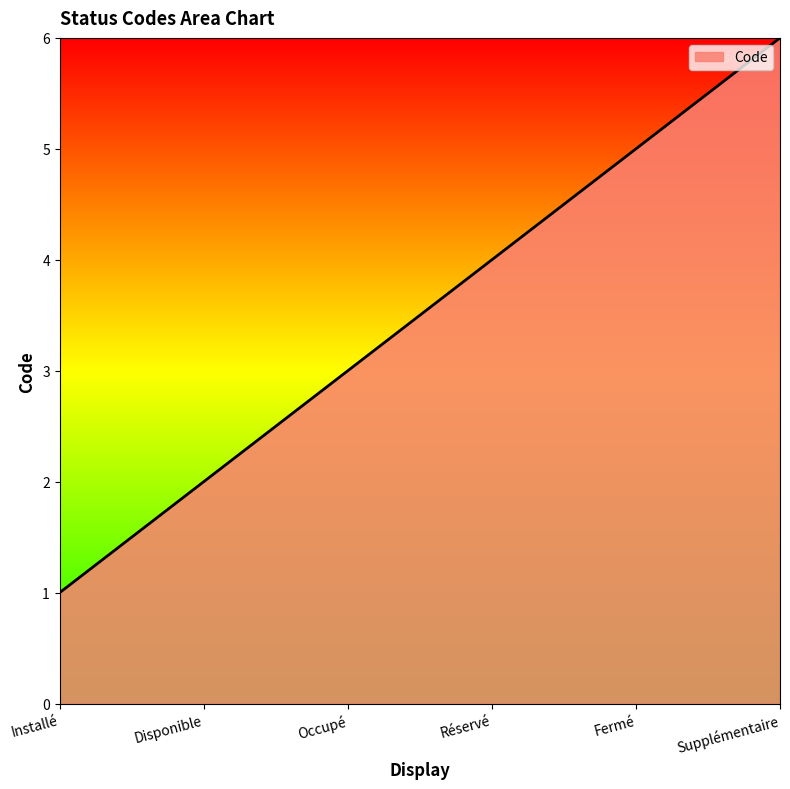

What is the difference between the values at Occupé and Fermé?

2